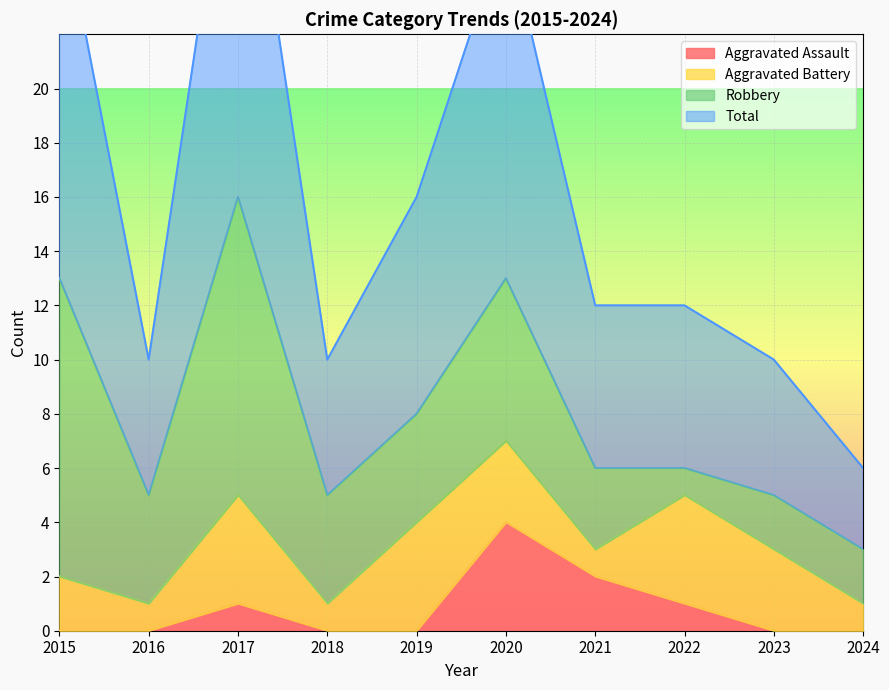

Is it true that Total equals 16 at 2019?

True